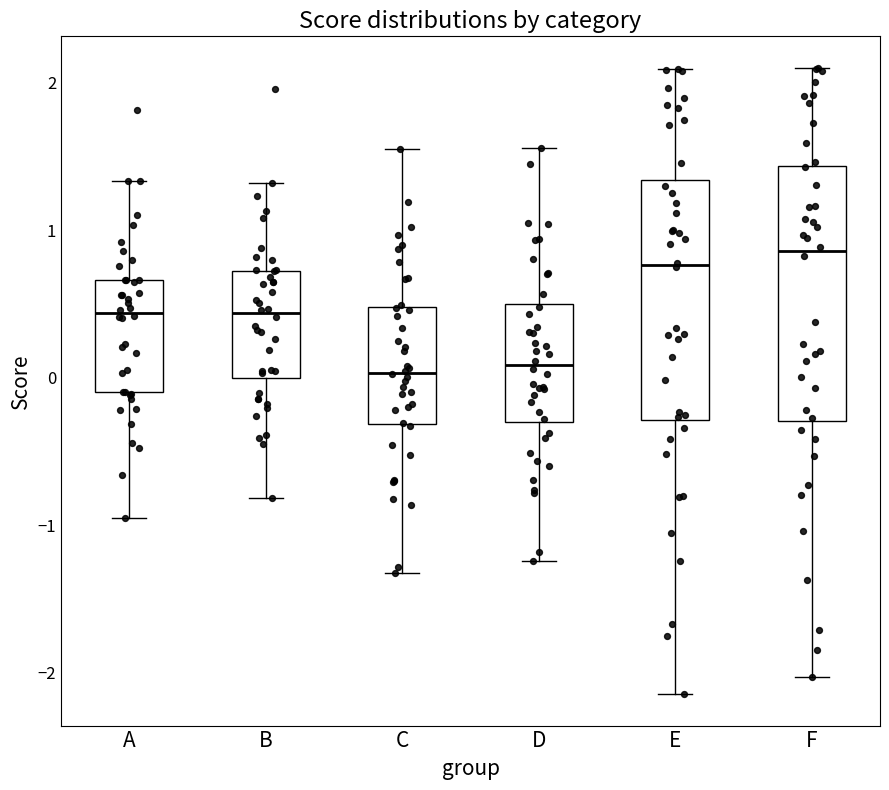

Where is the upper edge of the box for B on the y-axis? The values are not printed on the chart, so give them approximately, as read against the axis.

0.7